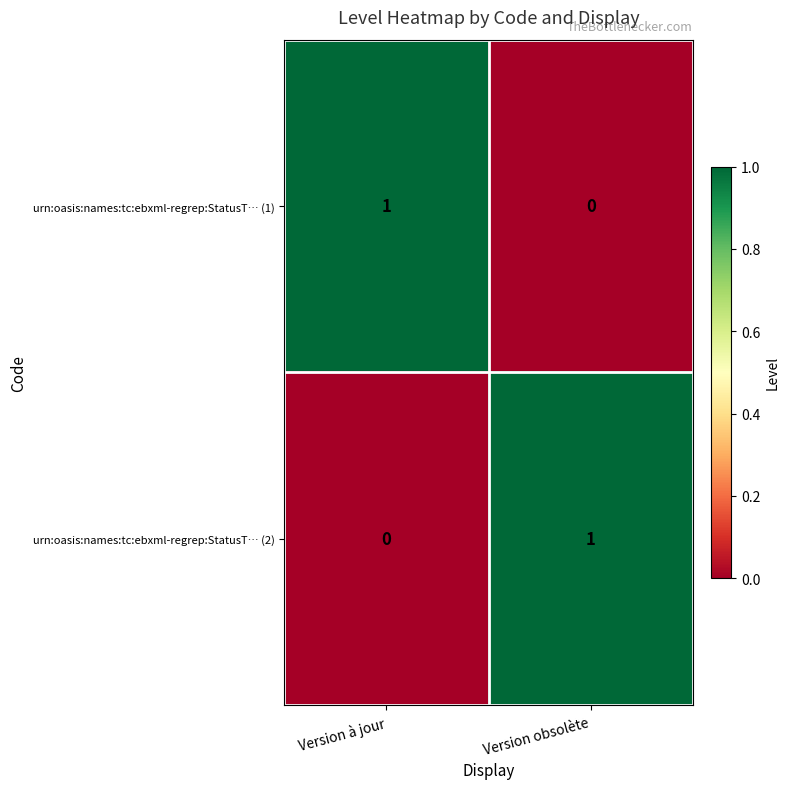

Reading left to right, list all the values displayed in this chart.

urn:oasis:names:tc:ebxml-regrep:StatusT… (1): 1	0
urn:oasis:names:tc:ebxml-regrep:StatusT… (2): 0	1